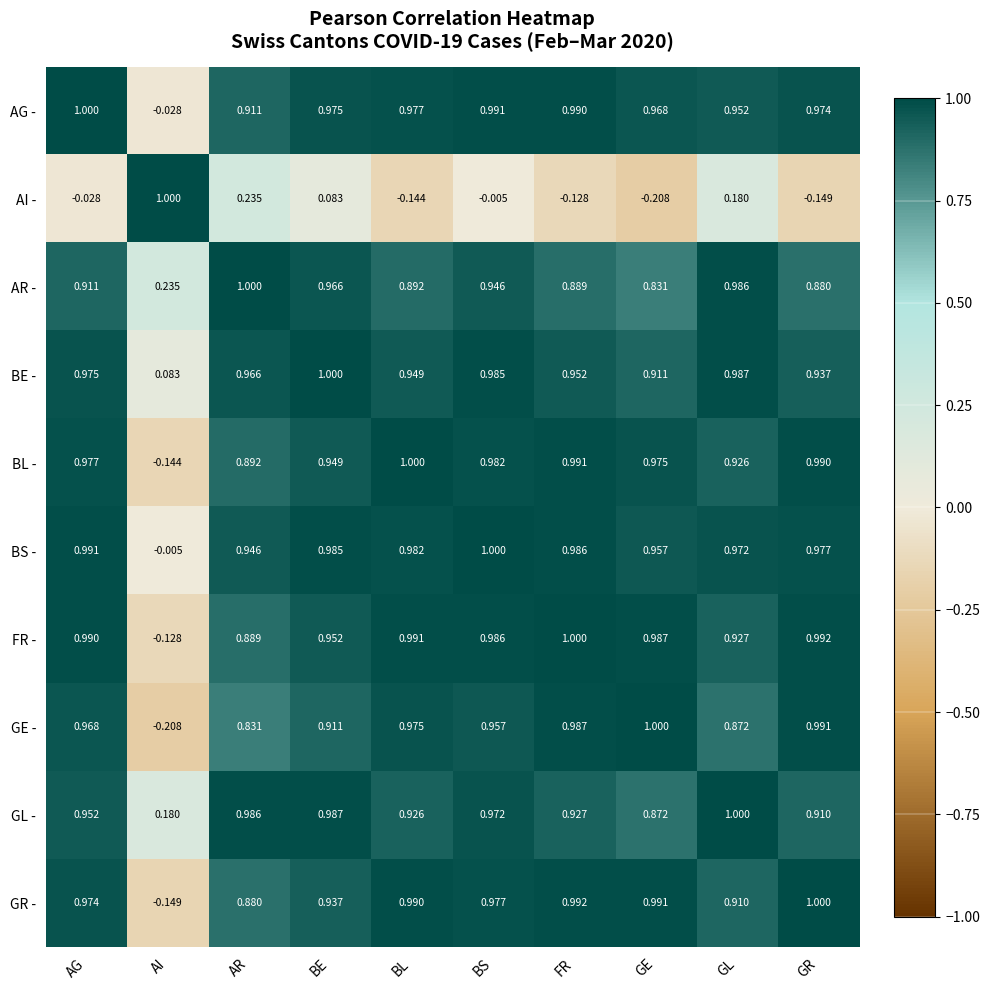

Where does the AG - series first go above 0?

AG